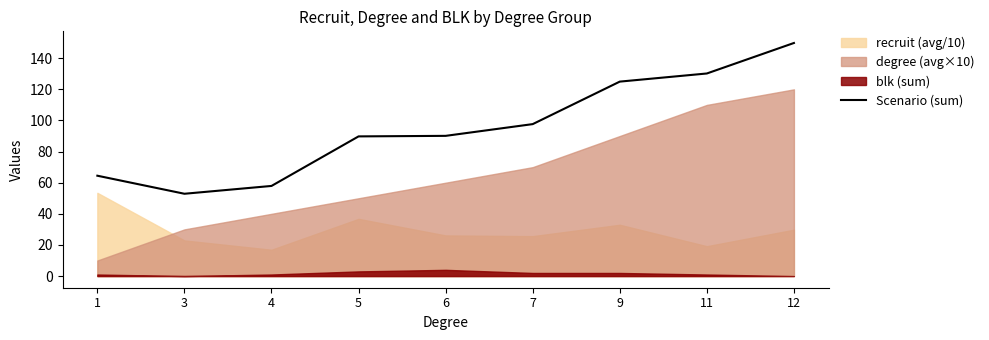

At which category does the data reach its first local valley?

3